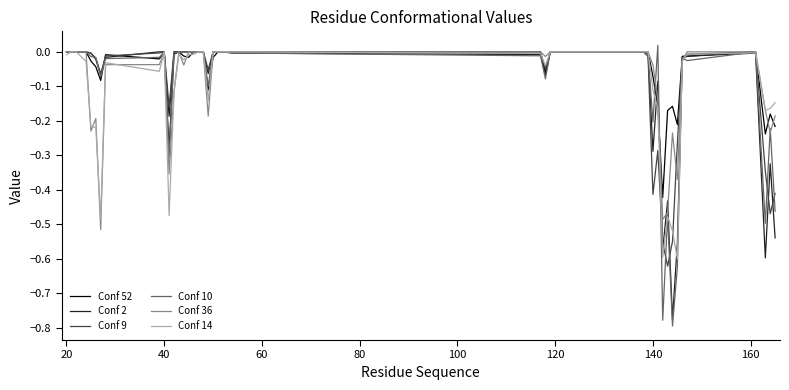

Which series has the largest total across all categories?

Conf 52